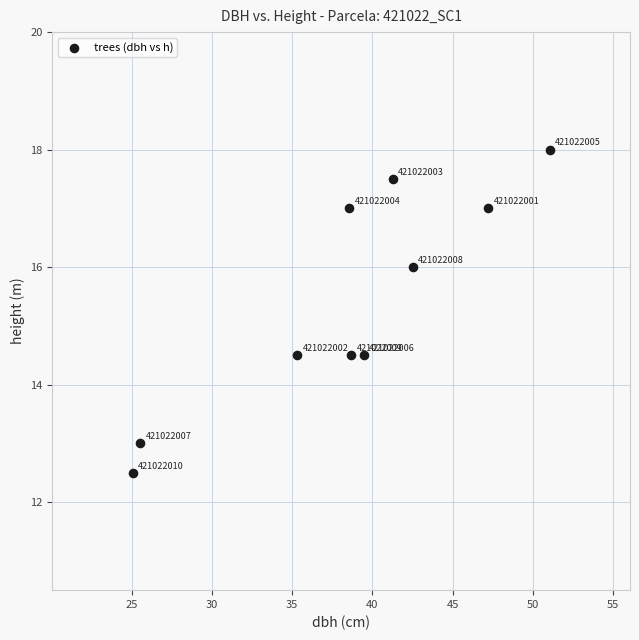

What Y value in the scatter plot is closest to 15?

14.5